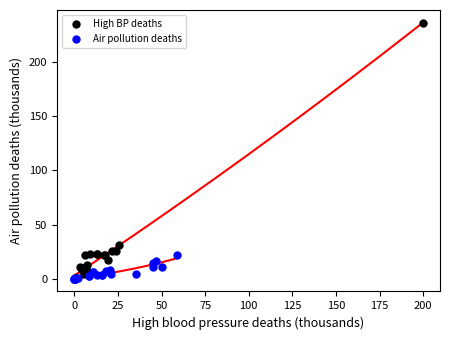

Which series has the widest spread of Y values?

High BP deaths